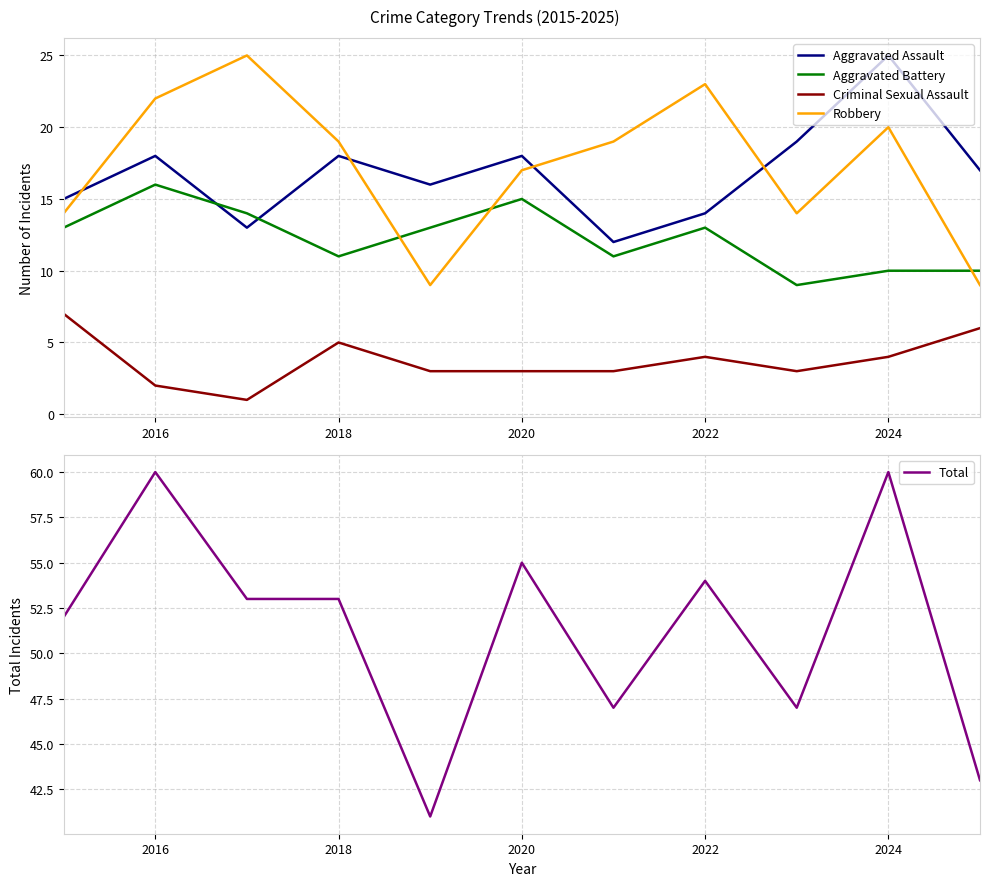

The value of Aggravated Assault at 2022 is 5. True or false?

False